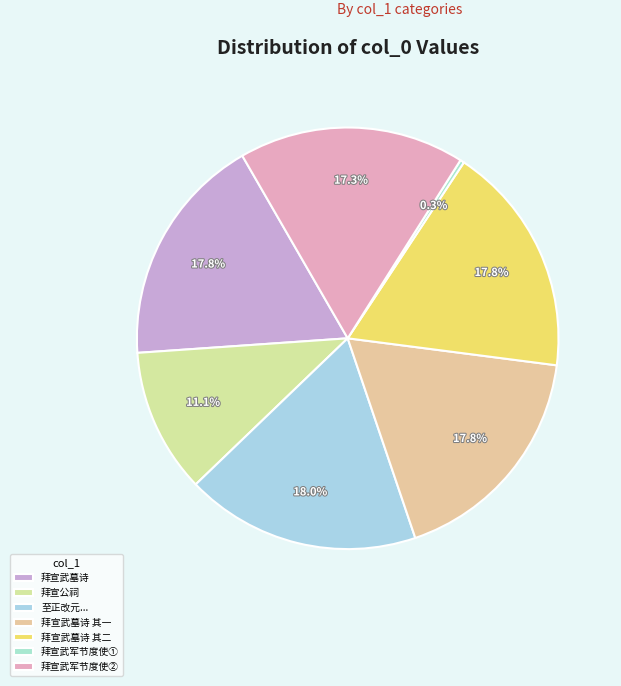

To the nearest percent, what percentage of the pie is 拜宣武墓诗 其二?

18%